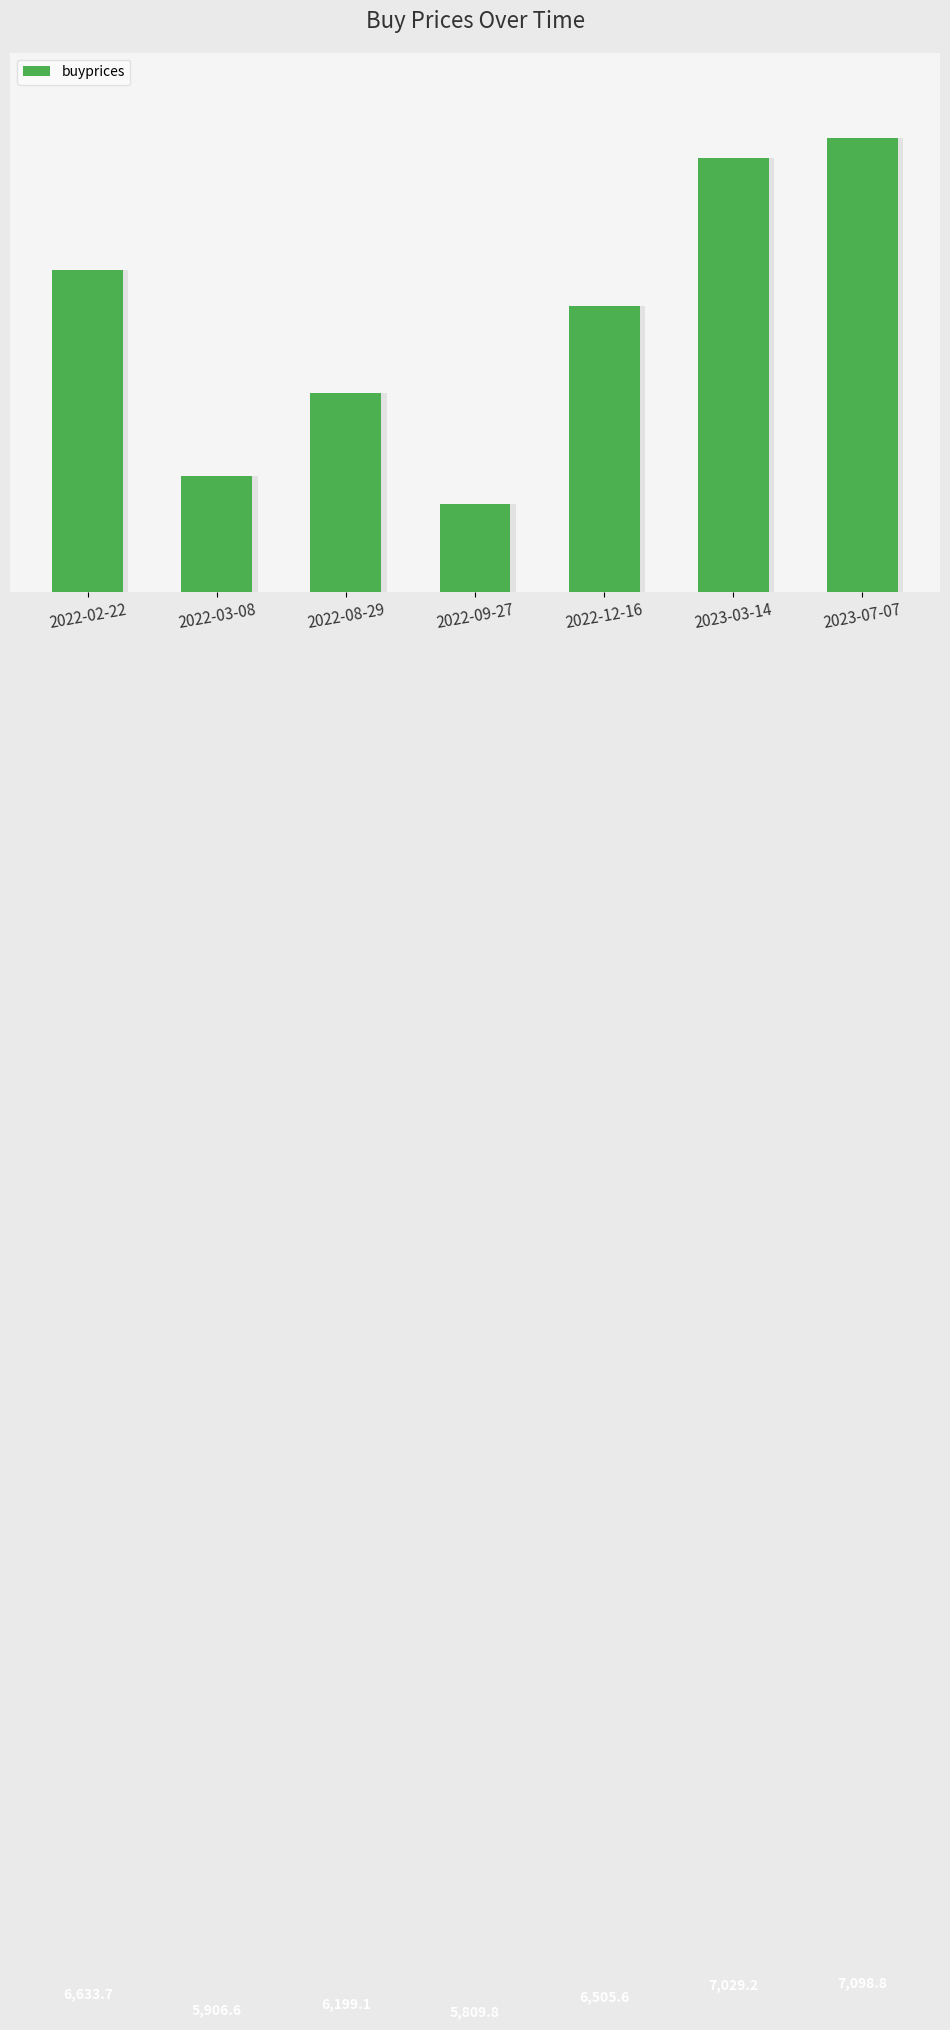

How many bars are there in total?

7